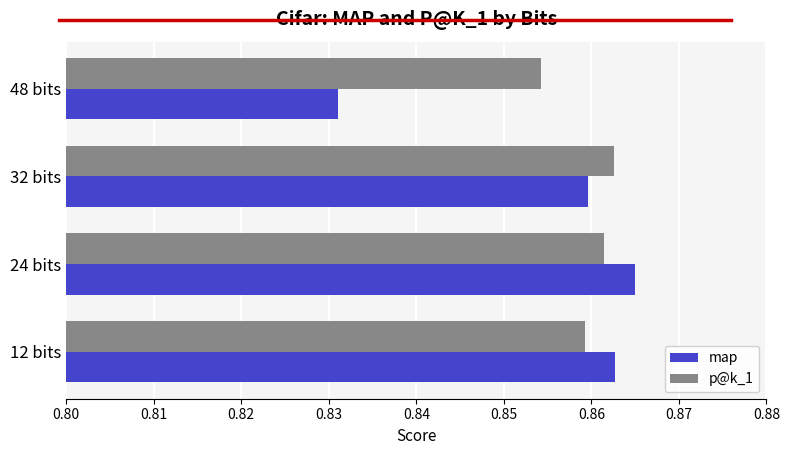

What are all the series names shown in the legend?

map, p@k_1